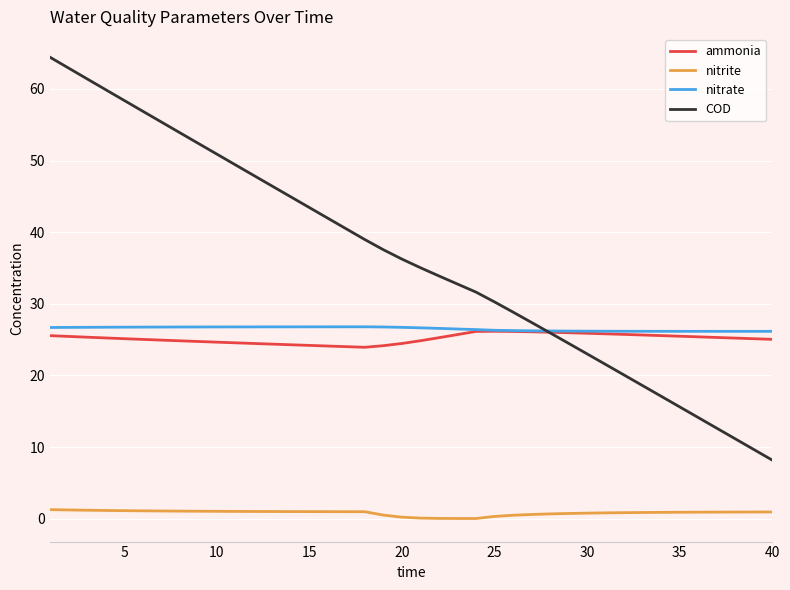

What is the maximum value shown in the chart?

64.4